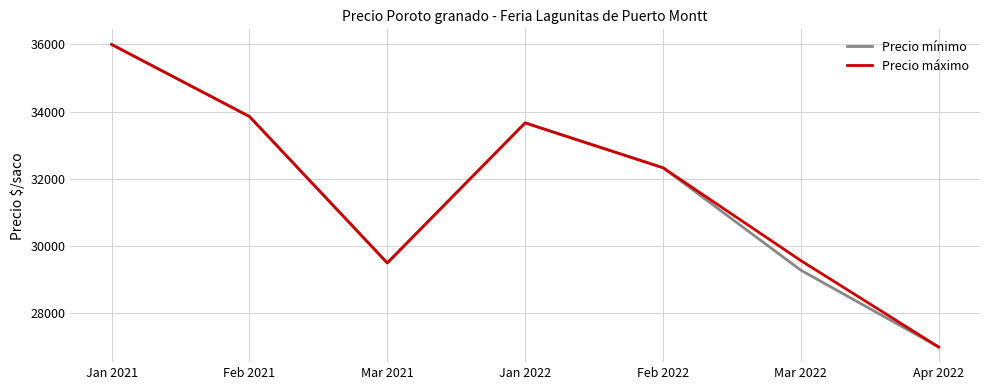

How many series are shown in this chart?

2